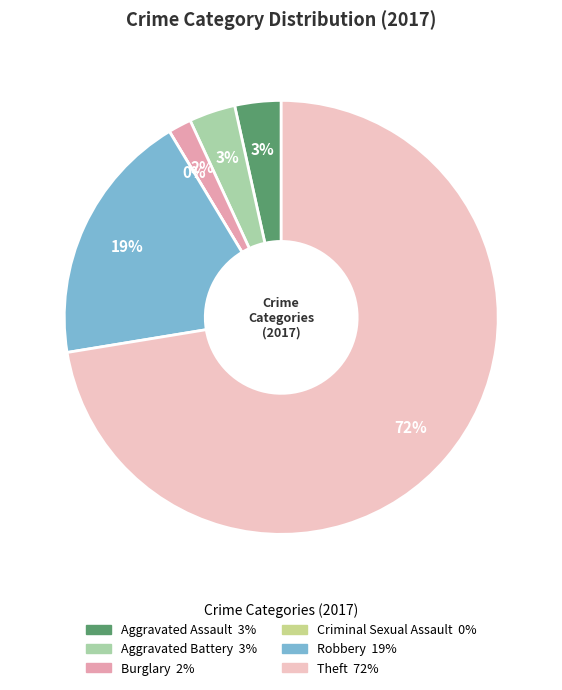

Is it true that Aggravated Battery is 3% of the pie?

True